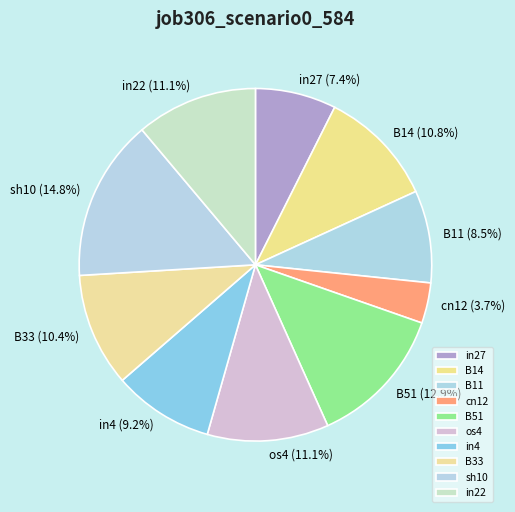

What percentage is NOT represented by in4?

90.8%